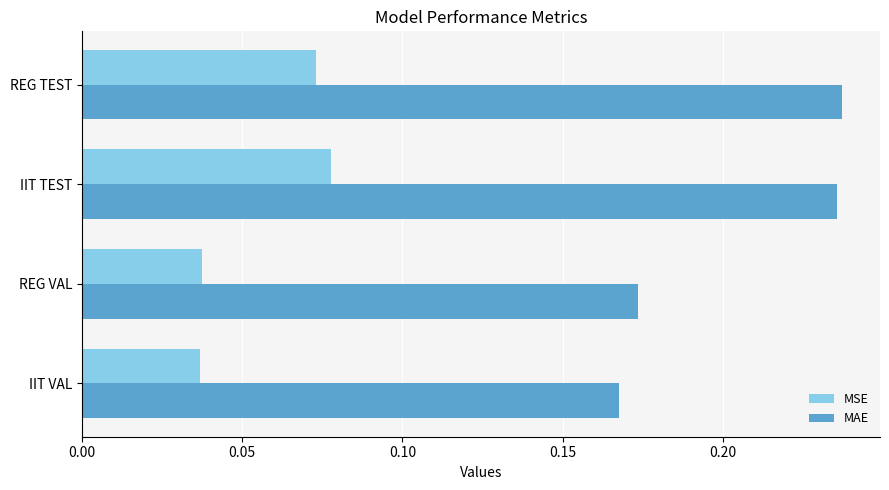

Is the value of MSE at REG TEST greater than the value of MAE at IIT VAL?

No